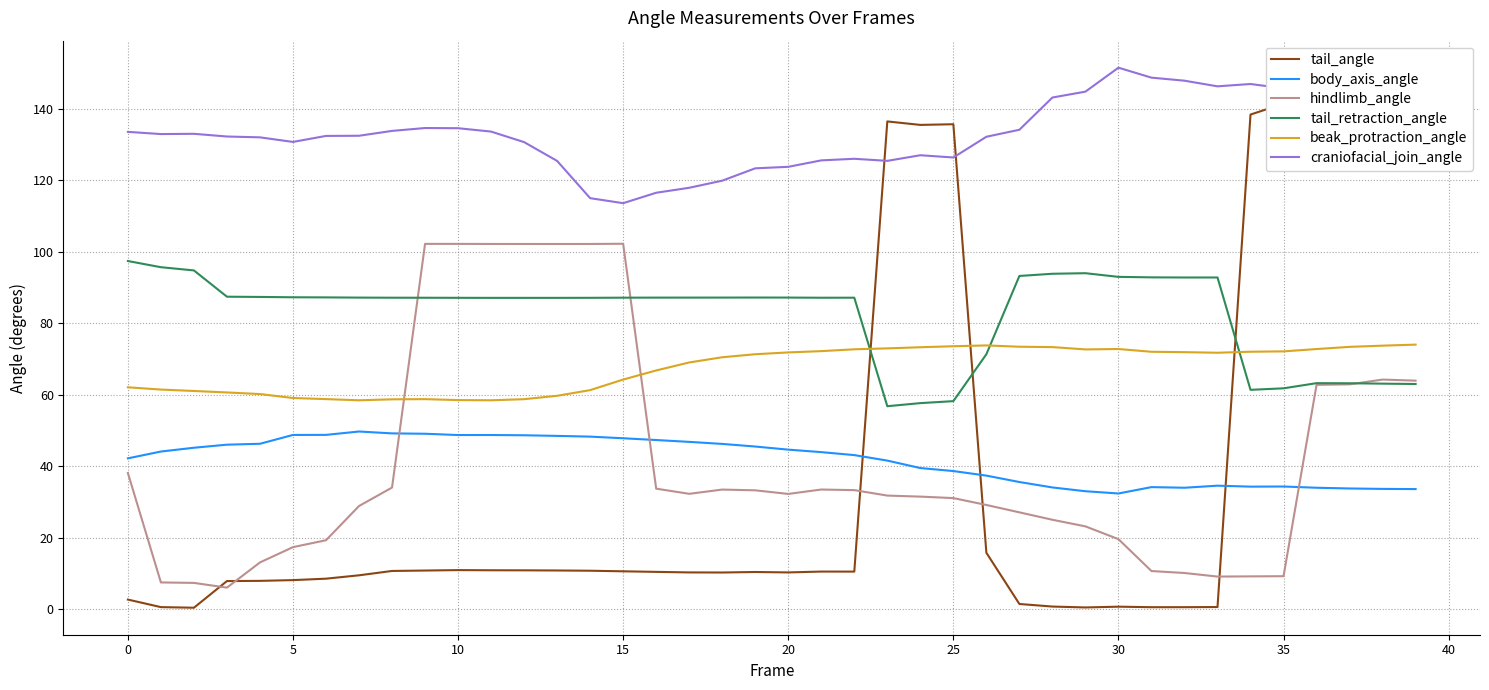

Reading left to right, transcribe all the data shown in this chart.

tail_angle: 2.7	0.6	0.4	7.9	7.9	8.1	8.5	9.5	10.7	10.8	10.9	10.9	10.9	10.8	10.8	10.6	10.4	10.3	10.3	10.4	10.3	10.5	10.5	136.4	135.4	135.6	15.8	1.5	0.7	0.5	0.7	0.6	0.6	0.6	138.3	141.4	146.5	147.4	146.9	146.7
body_axis_angle: 42.2	44.1	45.2	46.0	46.3	48.7	48.7	49.7	49.2	49.1	48.7	48.7	48.6	48.5	48.3	47.8	47.3	46.8	46.2	45.5	44.6	43.9	43.1	41.6	39.5	38.6	37.4	35.6	34.0	33.0	32.4	34.1	34.0	34.5	34.3	34.3	34.0	33.8	33.6	33.6
hindlimb_angle: 38.1	7.5	7.3	6.0	13.1	17.4	19.3	28.9	34.0	102.2	102.2	102.1	102.1	102.1	102.1	102.2	33.7	32.3	33.5	33.2	32.2	33.5	33.3	31.8	31.5	31.1	29.1	27.1	25.0	23.2	19.6	10.7	10.1	9.1	9.2	9.2	62.7	62.9	64.2	63.9
tail_retraction_angle: 97.4	95.6	94.7	87.4	87.3	87.2	87.2	87.1	87.1	87.1	87.1	87.1	87.1	87.1	87.1	87.1	87.1	87.1	87.1	87.2	87.1	87.1	87.1	56.8	57.6	58.2	71.3	93.2	93.8	94.0	92.9	92.8	92.8	92.8	61.3	61.8	63.2	63.2	63.1	63.0
beak_protraction_angle: 62.1	61.4	61.0	60.6	60.2	59.1	58.8	58.4	58.7	58.7	58.5	58.4	58.7	59.7	61.3	64.2	66.8	69.0	70.5	71.3	71.8	72.2	72.7	72.9	73.3	73.5	73.8	73.4	73.3	72.7	72.8	72.0	71.9	71.7	72.0	72.1	72.8	73.4	73.7	74.0
craniofacial_join_angle: 133.5	132.9	133.0	132.2	132.0	130.7	132.4	132.4	133.8	134.6	134.5	133.6	130.6	125.4	115.0	113.5	116.5	117.9	119.8	123.3	123.7	125.5	126.0	125.4	127.0	126.3	132.1	134.1	143.1	144.7	151.4	148.7	147.8	146.2	146.9	145.7	146.2	145.1	143.4	142.2